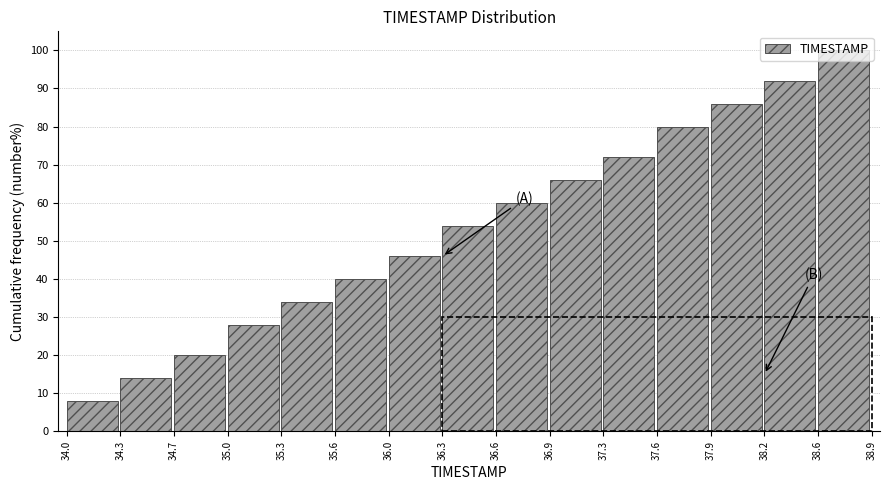

How tall is the bar that spans 36.0 to 36.3 on the x-axis? The values are not printed on the chart, so give them approximately, as read against the axis.

46